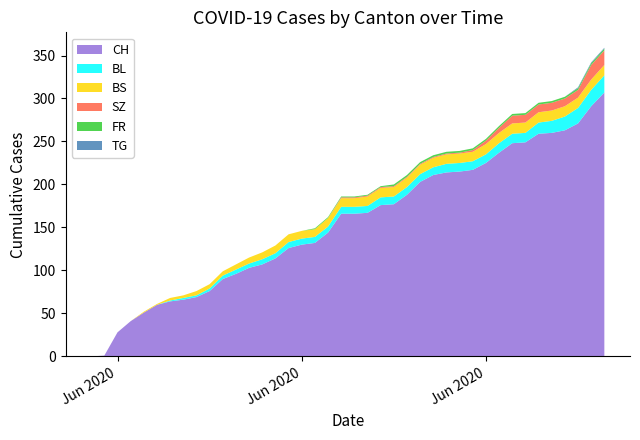

Reading left to right, extract all data points from this chart.

CH: 2020-05-31=0	2020-06-01=1	2020-06-02=28	2020-06-03=41	2020-06-04=51	2020-06-05=60	2020-06-06=64	2020-06-07=66	2020-06-08=69	2020-06-09=76	2020-06-10=90	2020-06-11=96	2020-06-12=103	2020-06-13=107	2020-06-14=114	2020-06-15=126	2020-06-16=130	2020-06-17=132	2020-06-18=144	2020-06-19=166	2020-06-20=166	2020-06-21=167	2020-06-22=176	2020-06-23=177	2020-06-24=188	2020-06-25=203	2020-06-26=211	2020-06-27=214	2020-06-28=215	2020-06-29=217	2020-06-30=225	2020-07-01=237	2020-07-02=248	2020-07-03=249	2020-07-04=259	2020-07-05=260	2020-07-06=263	2020-07-07=271	2020-07-08=291	2020-07-09=307
BL: 2020-05-31=0	2020-06-01=0	2020-06-02=0	2020-06-03=0	2020-06-04=0	2020-06-05=0	2020-06-06=1	2020-06-07=2	2020-06-08=2	2020-06-09=3	2020-06-10=4	2020-06-11=5	2020-06-12=5	2020-06-13=6	2020-06-14=6	2020-06-15=7	2020-06-16=7	2020-06-17=7	2020-06-18=7	2020-06-19=8	2020-06-20=8	2020-06-21=8	2020-06-22=9	2020-06-23=9	2020-06-24=9	2020-06-25=9	2020-06-26=9	2020-06-27=10	2020-06-28=10	2020-06-29=10	2020-06-30=10	2020-07-01=11	2020-07-02=11	2020-07-03=11	2020-07-04=13	2020-07-05=14	2020-07-06=16	2020-07-07=18	2020-07-08=19	2020-07-09=20
BS: 2020-05-31=0	2020-06-01=0	2020-06-02=0	2020-06-03=0	2020-06-04=1	2020-06-05=1	2020-06-06=3	2020-06-07=3	2020-06-08=5	2020-06-09=5	2020-06-10=5	2020-06-11=6	2020-06-12=7	2020-06-13=8	2020-06-14=9	2020-06-15=9	2020-06-16=9	2020-06-17=9	2020-06-18=10	2020-06-19=10	2020-06-20=10	2020-06-21=11	2020-06-22=11	2020-06-23=11	2020-06-24=11	2020-06-25=11	2020-06-26=11	2020-06-27=11	2020-06-28=11	2020-06-29=11	2020-06-30=12	2020-07-01=12	2020-07-02=12	2020-07-03=12	2020-07-04=12	2020-07-05=12	2020-07-06=12	2020-07-07=12	2020-07-08=12	2020-07-09=12
SZ: 2020-05-31=0	2020-06-01=0	2020-06-02=0	2020-06-03=0	2020-06-04=0	2020-06-05=0	2020-06-06=0	2020-06-07=0	2020-06-08=0	2020-06-09=0	2020-06-10=0	2020-06-11=0	2020-06-12=0	2020-06-13=0	2020-06-14=0	2020-06-15=0	2020-06-16=0	2020-06-17=0	2020-06-18=0	2020-06-19=1	2020-06-20=1	2020-06-21=1	2020-06-22=1	2020-06-23=1	2020-06-24=1	2020-06-25=1	2020-06-26=1	2020-06-27=1	2020-06-28=1	2020-06-29=2	2020-06-30=4	2020-07-01=6	2020-07-02=9	2020-07-03=9	2020-07-04=9	2020-07-05=9	2020-07-06=9	2020-07-07=9	2020-07-08=17	2020-07-09=17
FR: 2020-05-31=0	2020-06-01=0	2020-06-02=0	2020-06-03=0	2020-06-04=0	2020-06-05=0	2020-06-06=0	2020-06-07=0	2020-06-08=0	2020-06-09=0	2020-06-10=0	2020-06-11=0	2020-06-12=0	2020-06-13=0	2020-06-14=0	2020-06-15=0	2020-06-16=0	2020-06-17=1	2020-06-18=1	2020-06-19=1	2020-06-20=1	2020-06-21=1	2020-06-22=1	2020-06-23=2	2020-06-24=2	2020-06-25=2	2020-06-26=2	2020-06-27=2	2020-06-28=2	2020-06-29=2	2020-06-30=2	2020-07-01=2	2020-07-02=2	2020-07-03=2	2020-07-04=2	2020-07-05=2	2020-07-06=2	2020-07-07=2	2020-07-08=2	2020-07-09=2
TG: 2020-05-31=0	2020-06-01=0	2020-06-02=0	2020-06-03=0	2020-06-04=0	2020-06-05=0	2020-06-06=0	2020-06-07=0	2020-06-08=0	2020-06-09=0	2020-06-10=0	2020-06-11=0	2020-06-12=0	2020-06-13=0	2020-06-14=0	2020-06-15=0	2020-06-16=0	2020-06-17=0	2020-06-18=0	2020-06-19=0	2020-06-20=0	2020-06-21=0	2020-06-22=0	2020-06-23=0	2020-06-24=0	2020-06-25=0	2020-06-26=0	2020-06-27=0	2020-06-28=0	2020-06-29=0	2020-06-30=0	2020-07-01=0	2020-07-02=0	2020-07-03=0	2020-07-04=0	2020-07-05=0	2020-07-06=0	2020-07-07=1	2020-07-08=1	2020-07-09=1